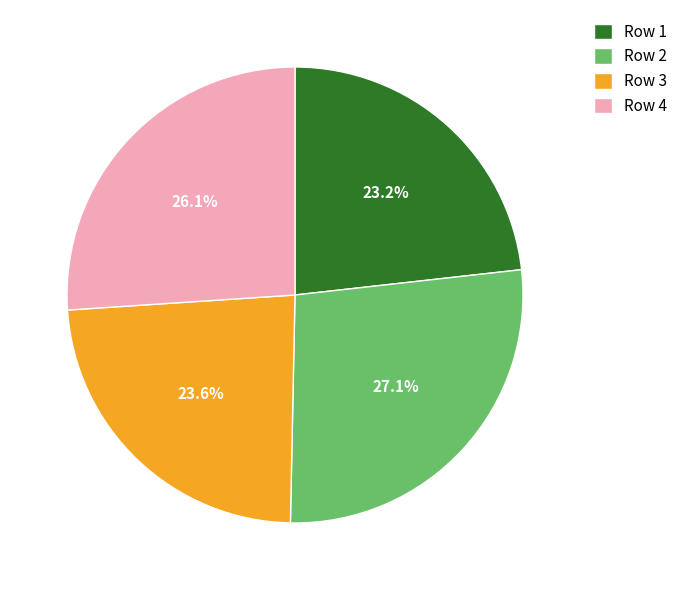

What is the largest slice in the pie chart?

Row 2